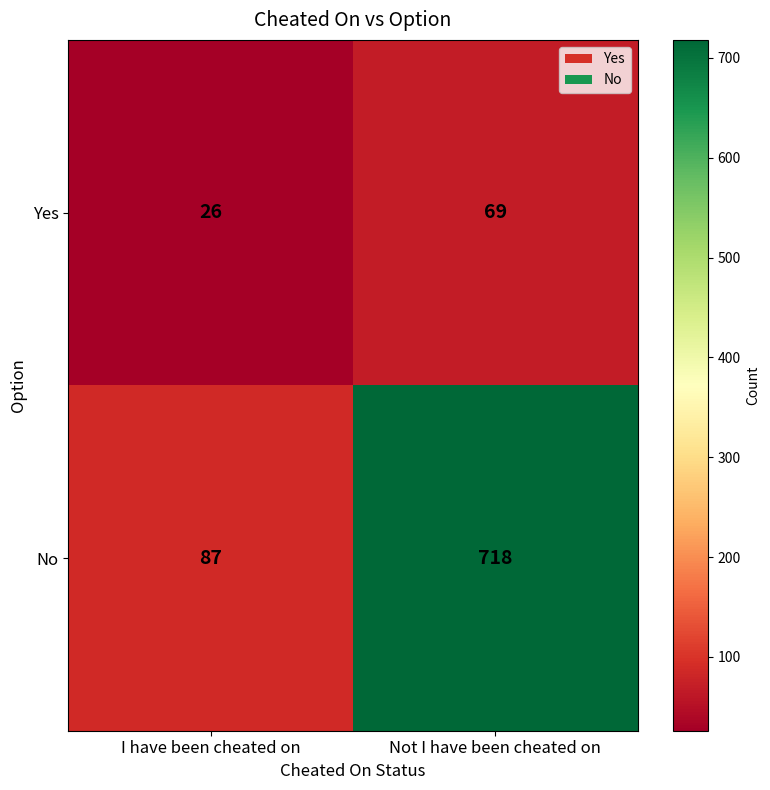

At which category is the sum across all series the highest?

Not I have been cheated on